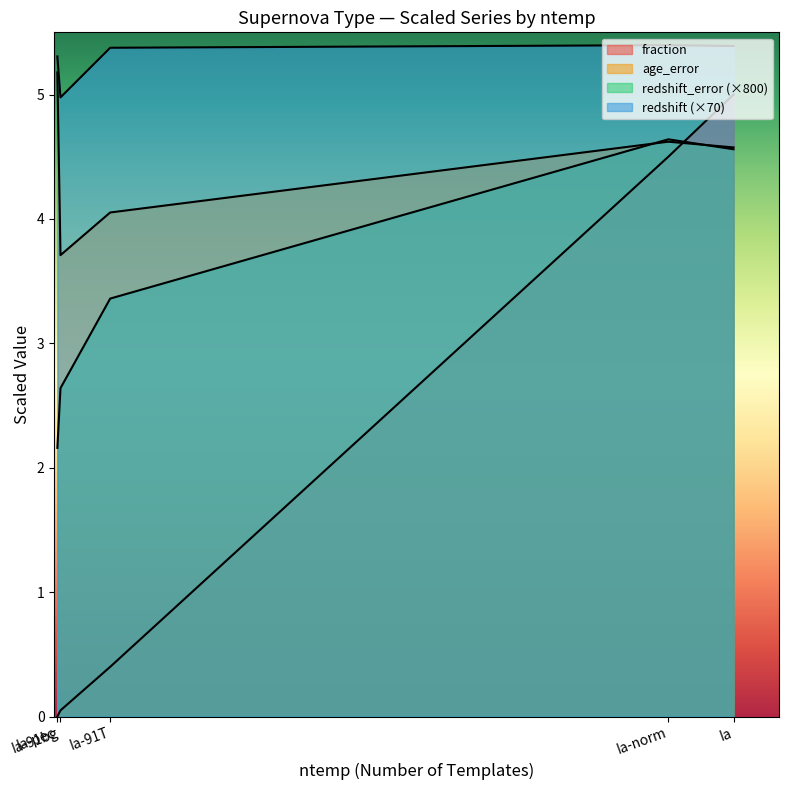

What are all the series names shown in the legend?

redshift, redshift_error, age_error, fraction